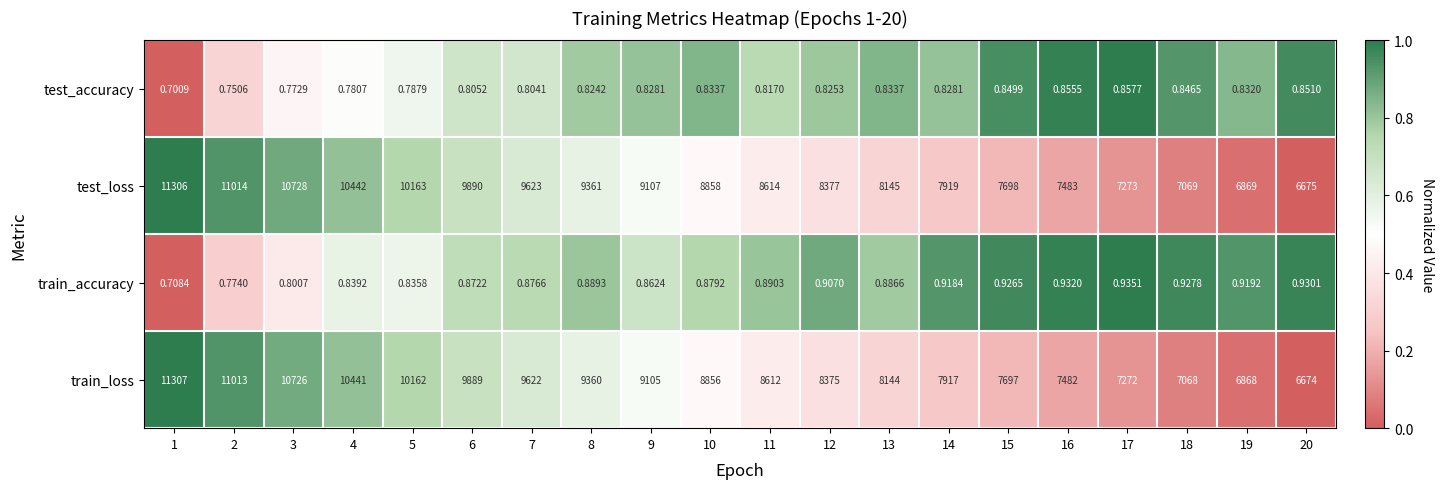

At 11, list the series in order from smallest to largest.

test_accuracy, train_accuracy, train_loss, test_loss